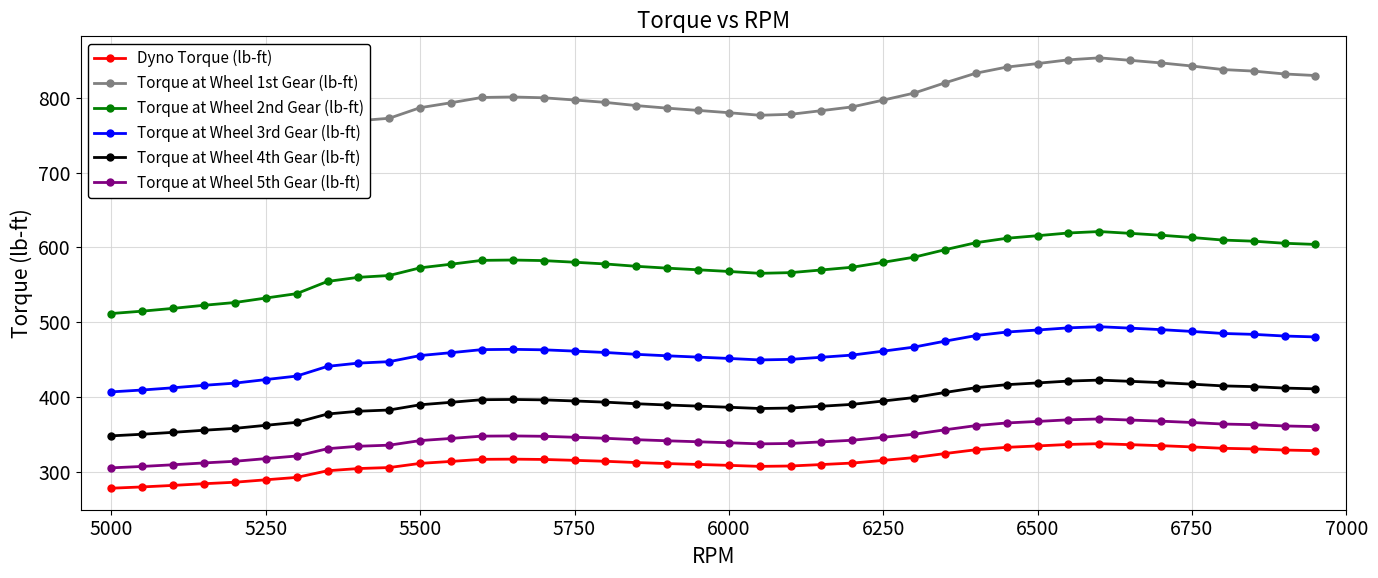

True or false: Torque at Wheel 4th Gear (lb-ft) and Torque at Wheel 2nd Gear (lb-ft) cross at least once.

False